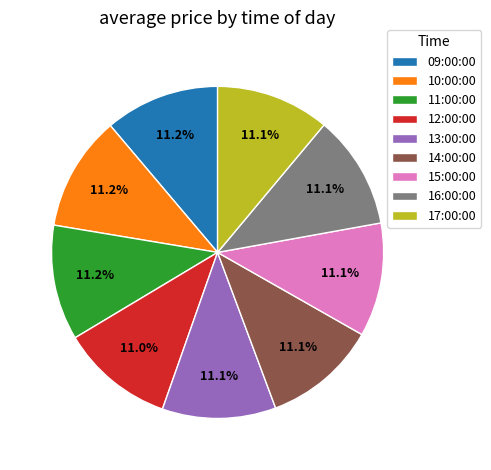

To the nearest percent, what percentage of the pie is 11:00:00?

11%